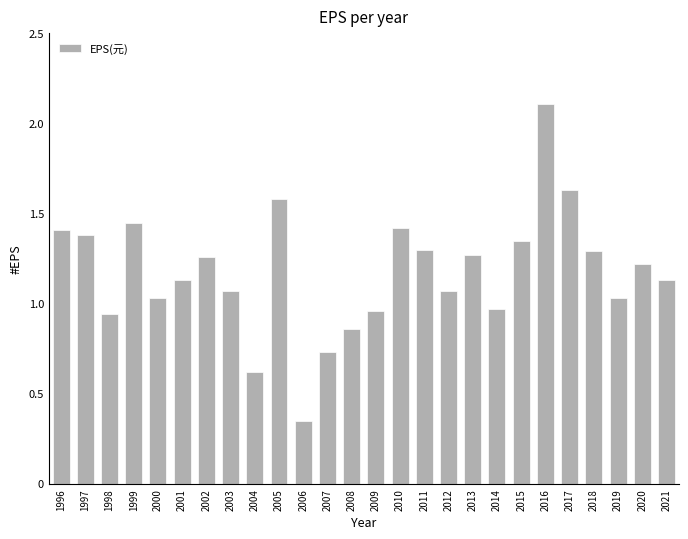

Are the bars horizontal?

No